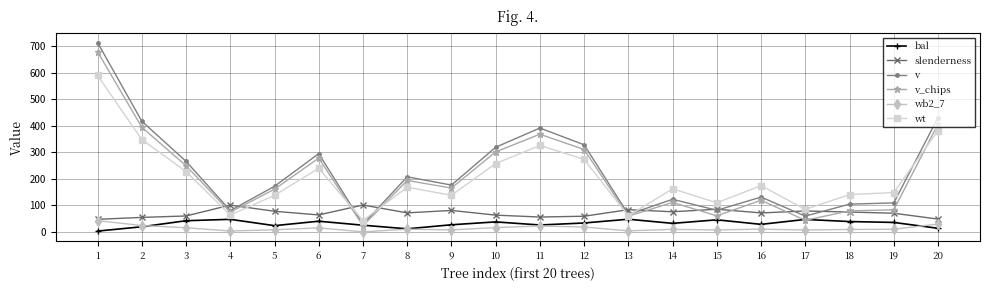

True or false: v has more than 1 points higher than both neighbors.

True